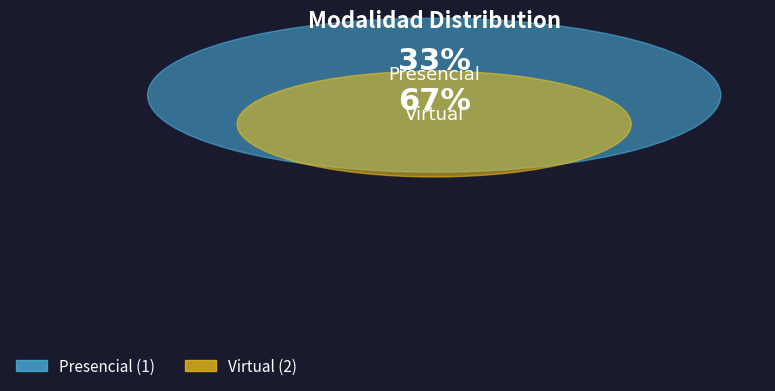

What percentage is the Virtual slice, to the nearest percent?

67%